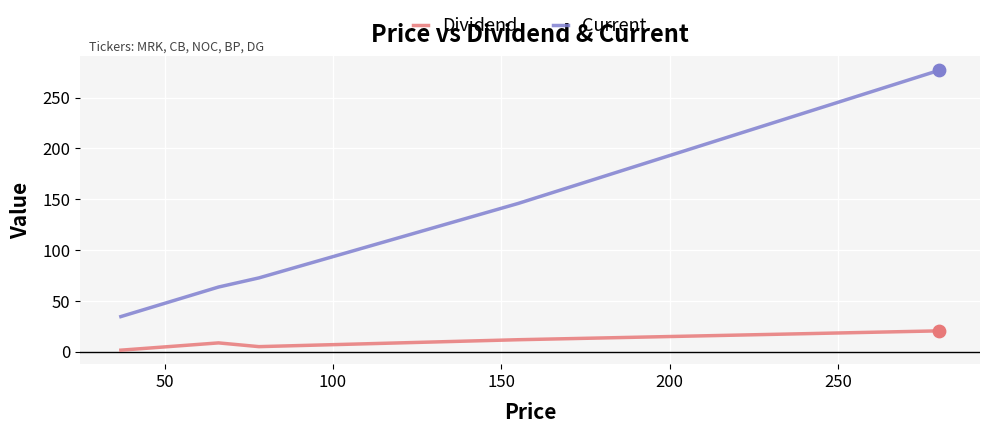

Which series has the largest total across all categories?

Current